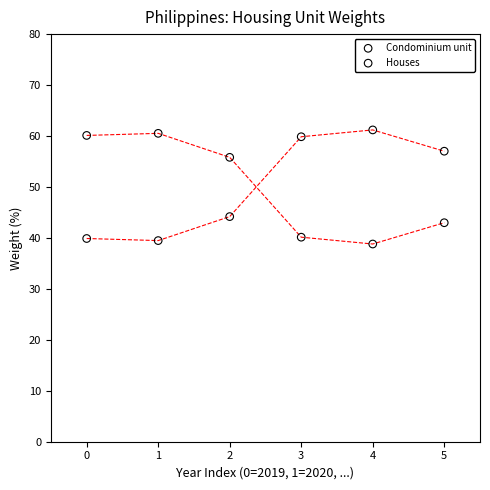

Which series reaches the minimum Y coordinate?

Condominium unit